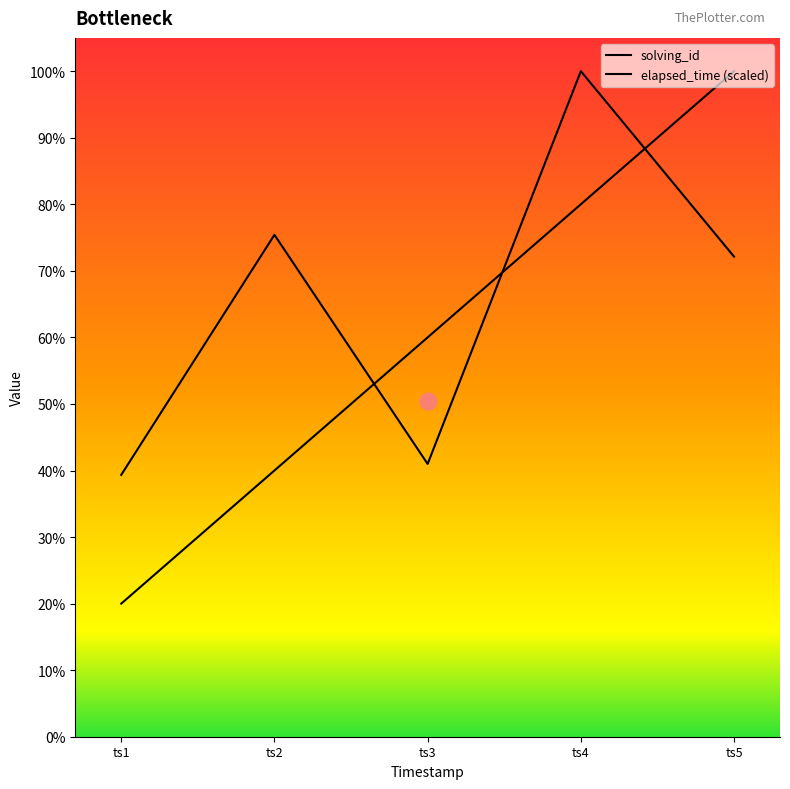

Rank the series at ts5 from highest to lowest value.

solving_id, elapsed_time